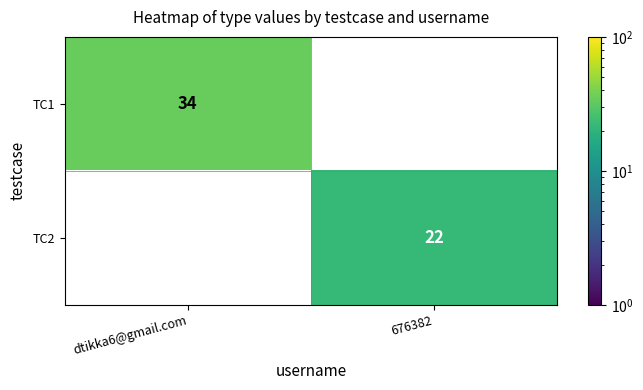

What is the sum of the TC2 values at dtikka6@gmail.com and 676382?

22